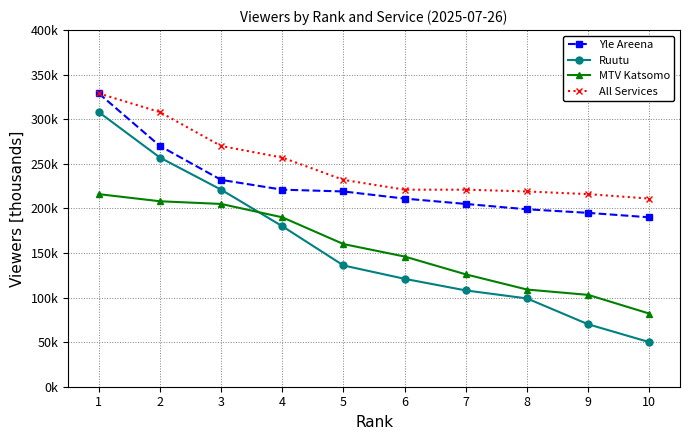

Is this an area chart (filled region under the line)?

No